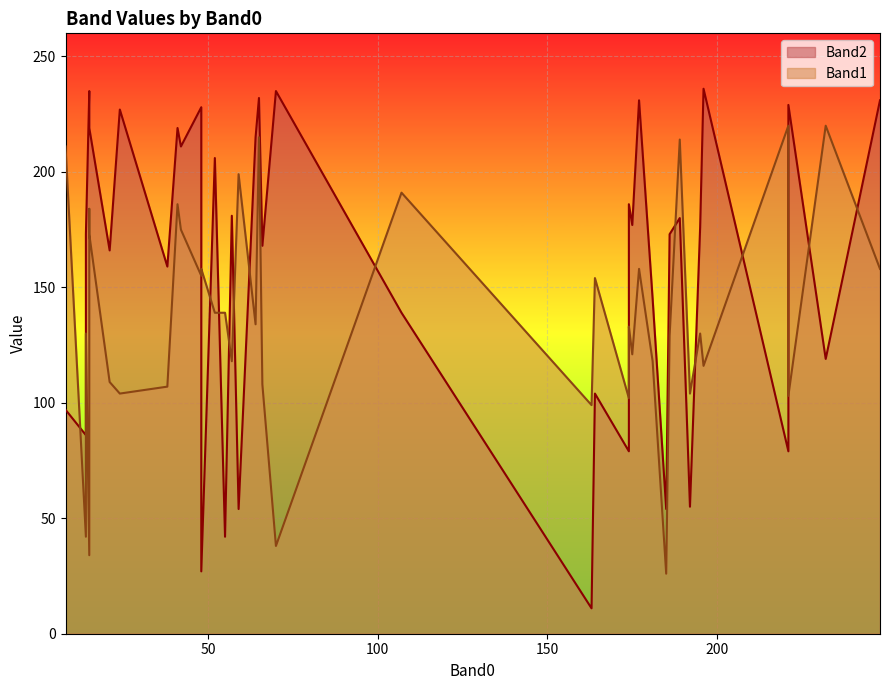

List the labels in order of Band2 value, largest first.

11, 3, 25, 37, 32, 35, 33, 29, 36, 1, 5, 6, 39, 7, 23, 18, 27, 24, 19, 13, 17, 22, 26, 12, 20, 15, 21, 8, 34, 16, 9, 2, 28, 31, 30, 0, 4, 10, 38, 14